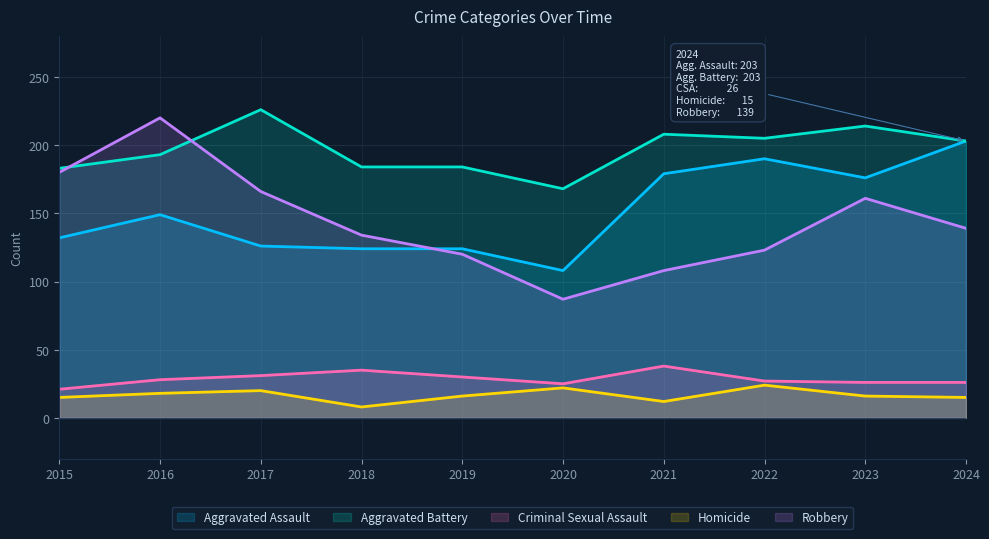

Where does the Aggravated Assault series first go above 149?

2021